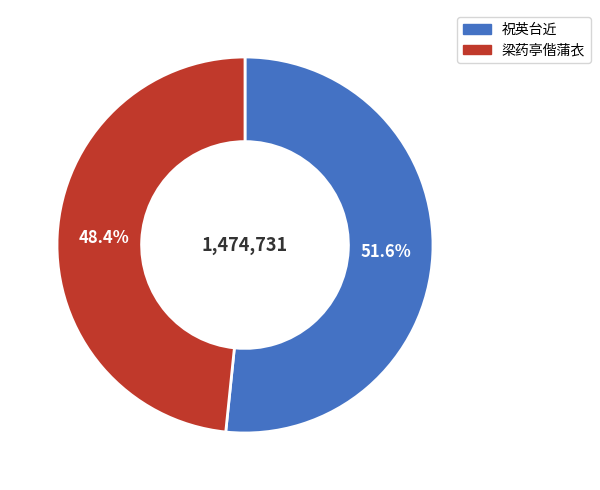

Is there a majority slice in this chart?

Yes